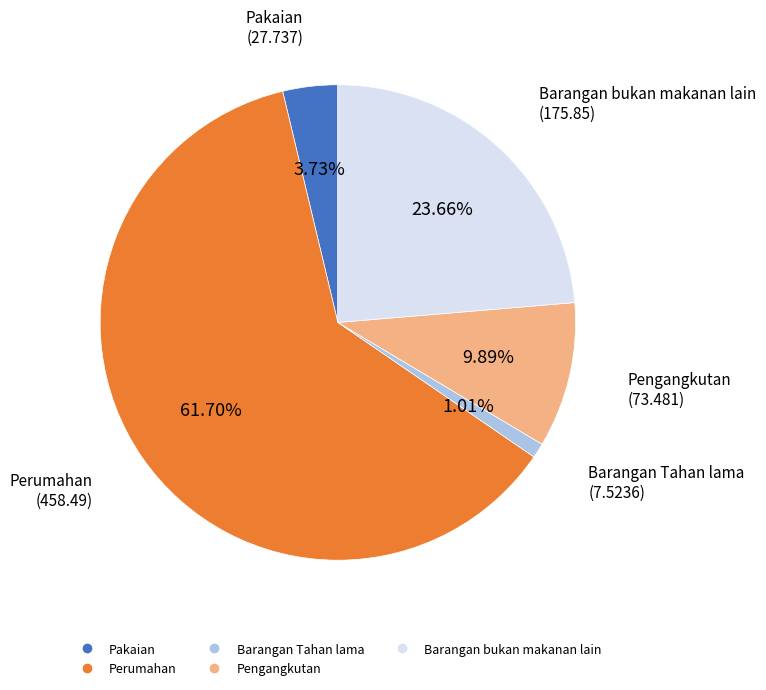

Which category has the smallest portion of the pie?

Barangan Tahan lama